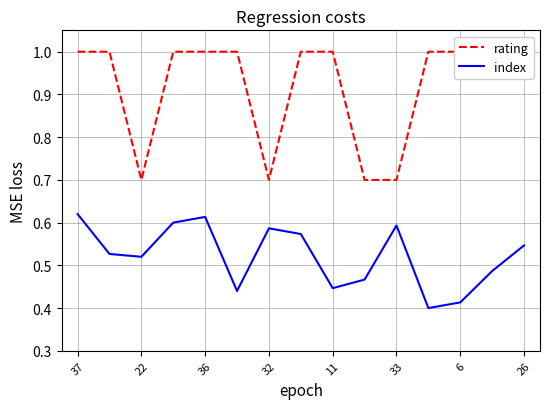

The index series shows 0.3 at 26. True or false?

False